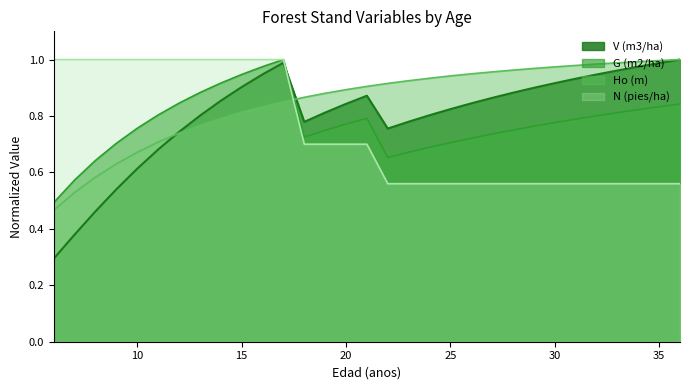

Is the value of V (m3/ha) at 34 greater than the value of G (m2/ha) at 6?

Yes